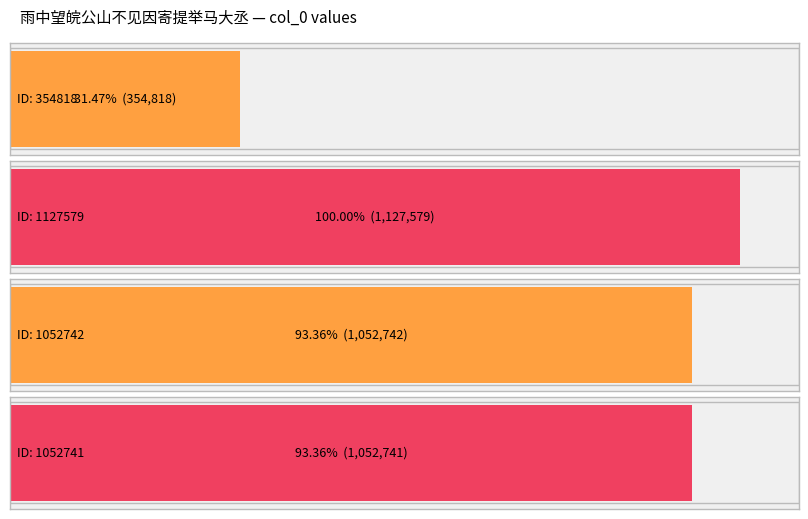

What is the sum of all values?

3587880